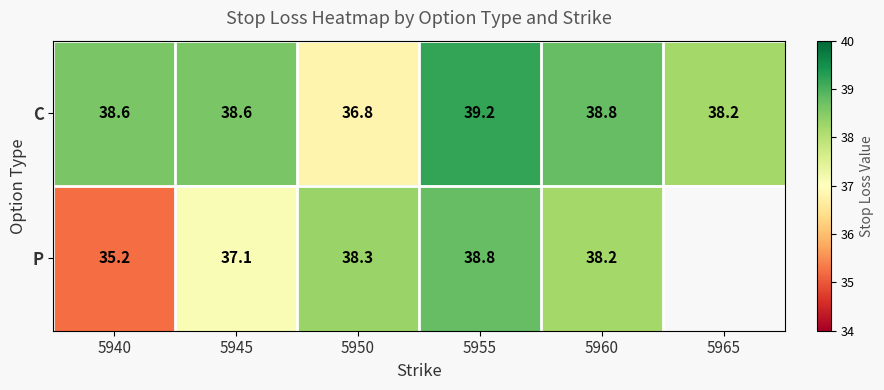

Read the C value at 5960.

38.8